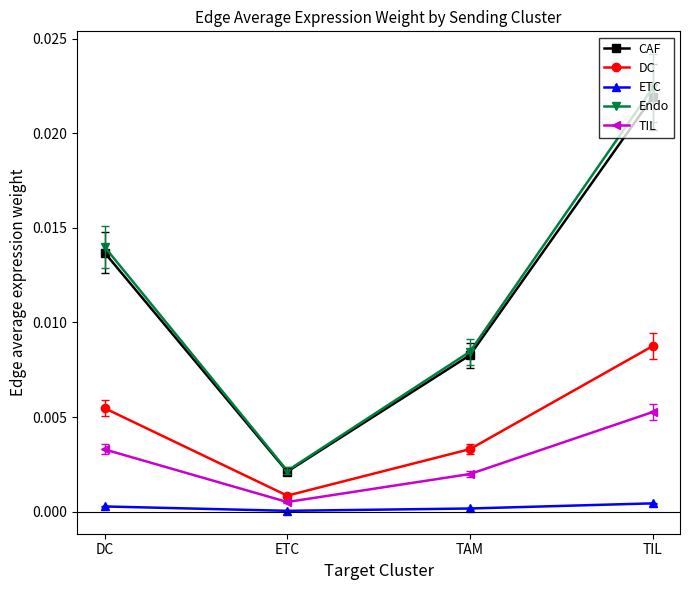

Is the value of ETC at ETC greater than the value of Endo at TIL?

No